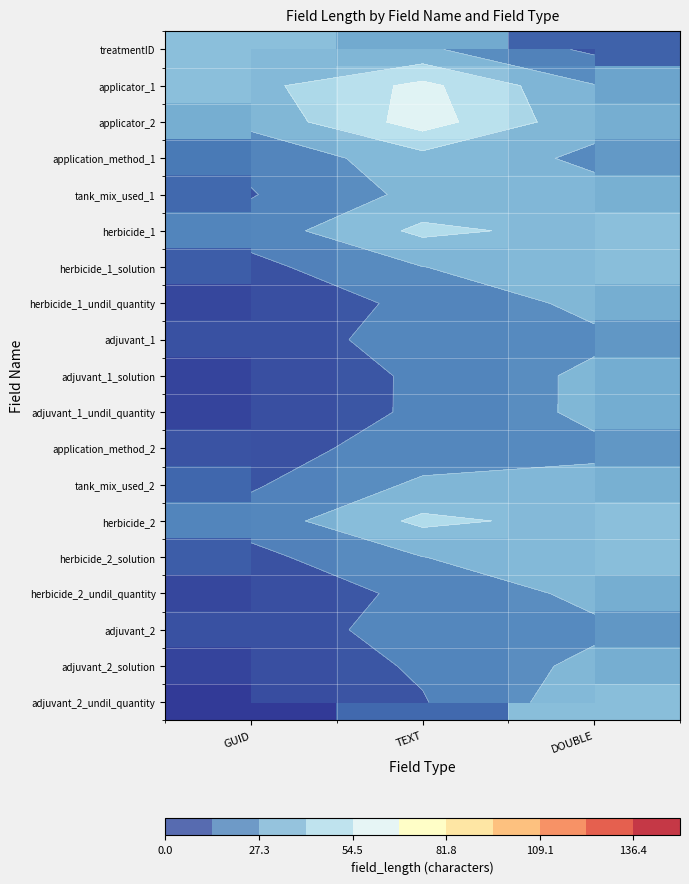

Rank the series at GUID from highest to lowest value.

applicator_1, treatmentID, applicator_2, herbicide_1, herbicide_2, application_method_1, tank_mix_used_1, tank_mix_used_2, herbicide_1_solution, herbicide_2_solution, application_method_2, adjuvant_1, adjuvant_2, herbicide_1_undil_quantity, herbicide_2_undil_quantity, adjuvant_1_undil_quantity, adjuvant_1_solution, adjuvant_2_solution, adjuvant_2_undil_quantity